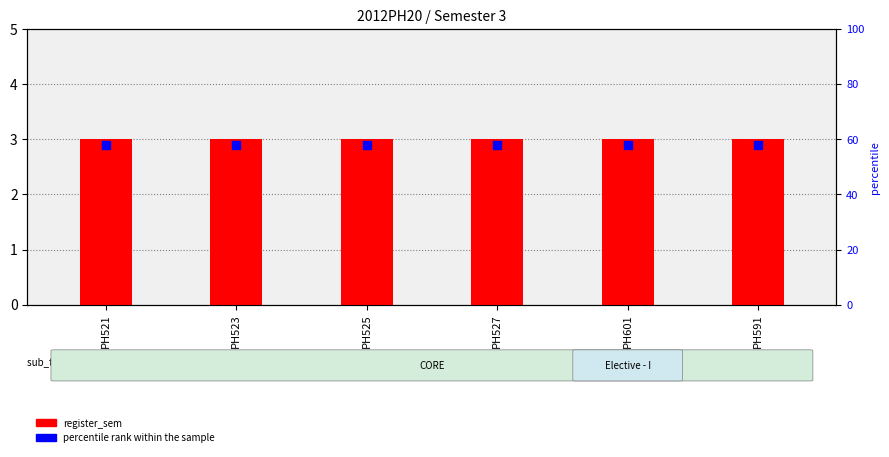

At which category is the sum across all series the highest?

PH521